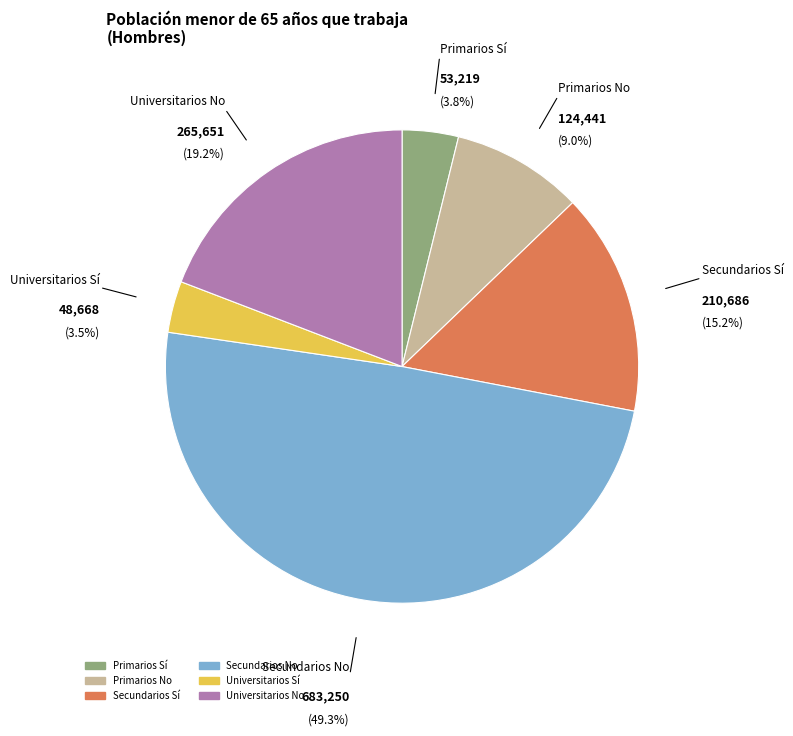

Is there a majority slice in this chart?

No